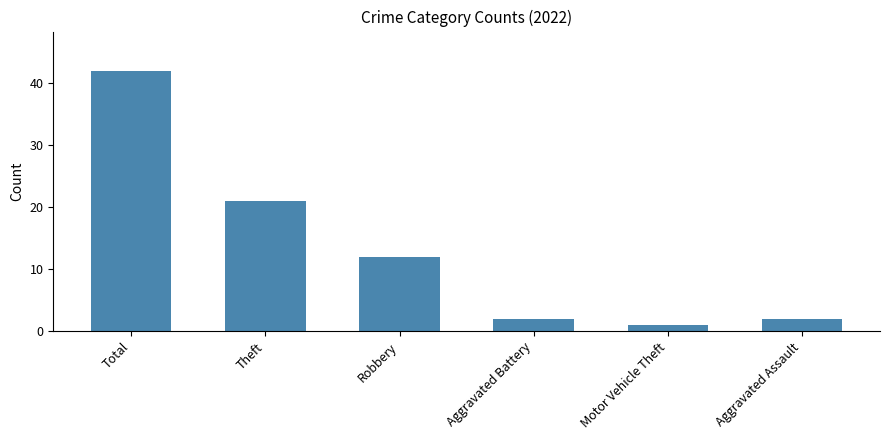

What is the label of the 3rd bar from the left?

Robbery